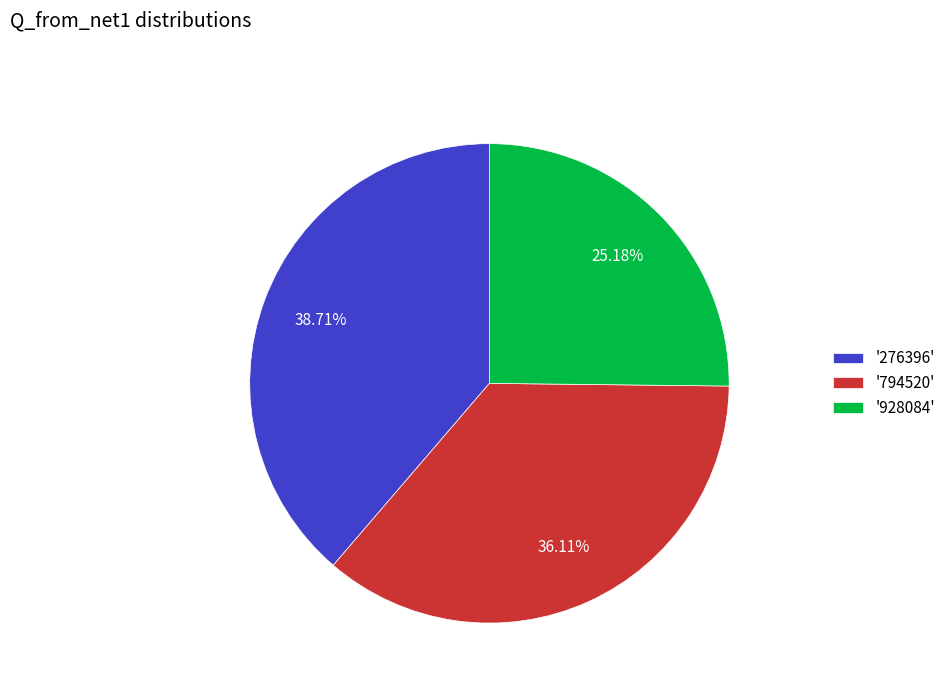

To the nearest percent, what is the average slice percentage?

33%